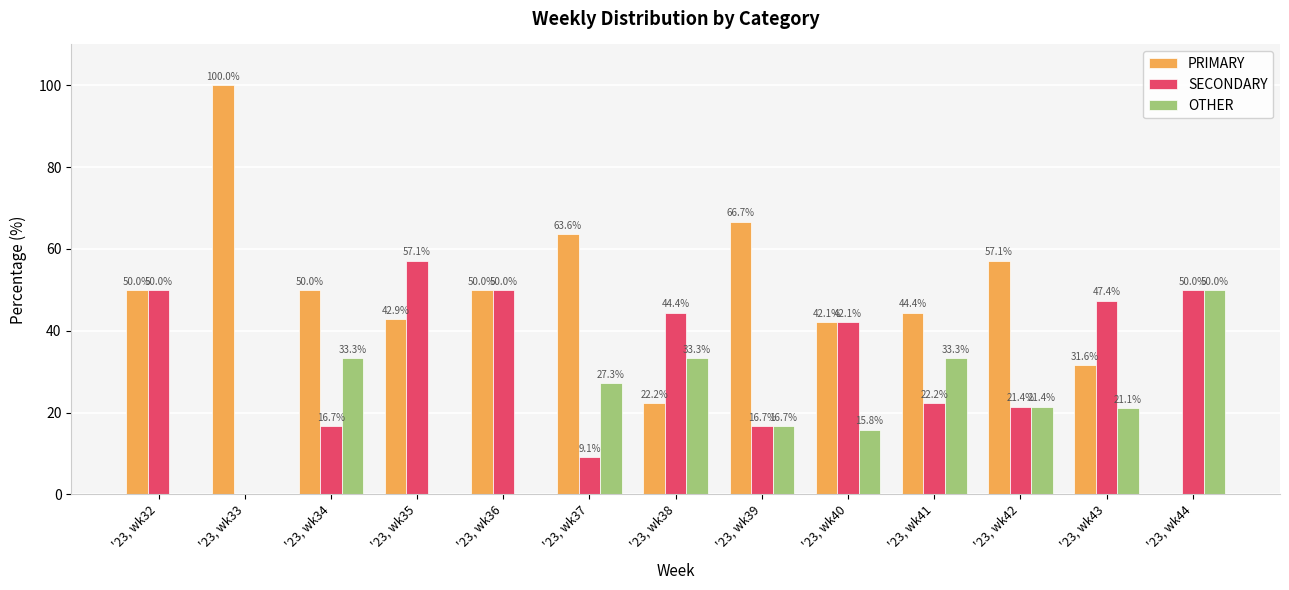

The value of OTHER at '23, wk38 is 33.3. True or false?

True